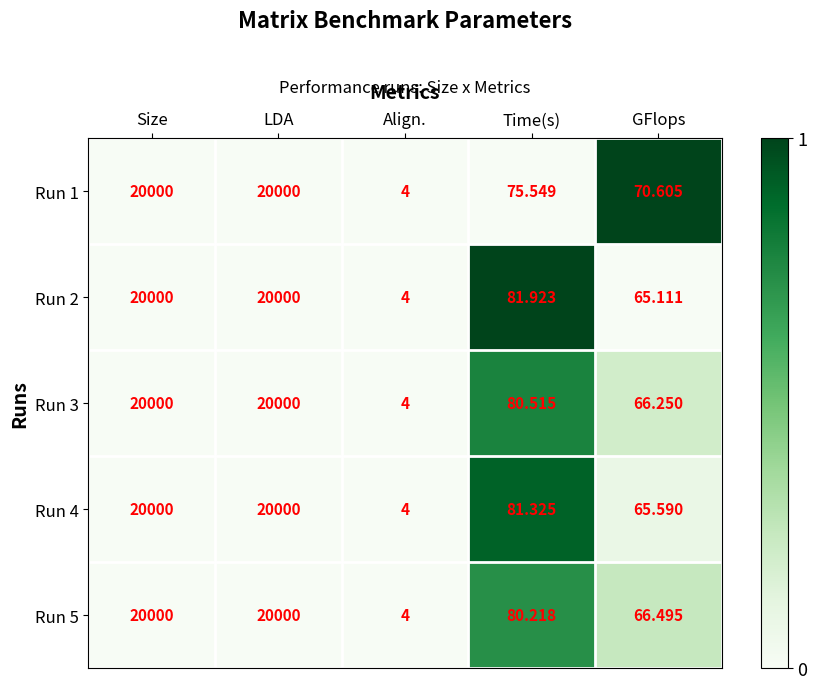

Which category has the lowest value in the Run 1 series?

Align.